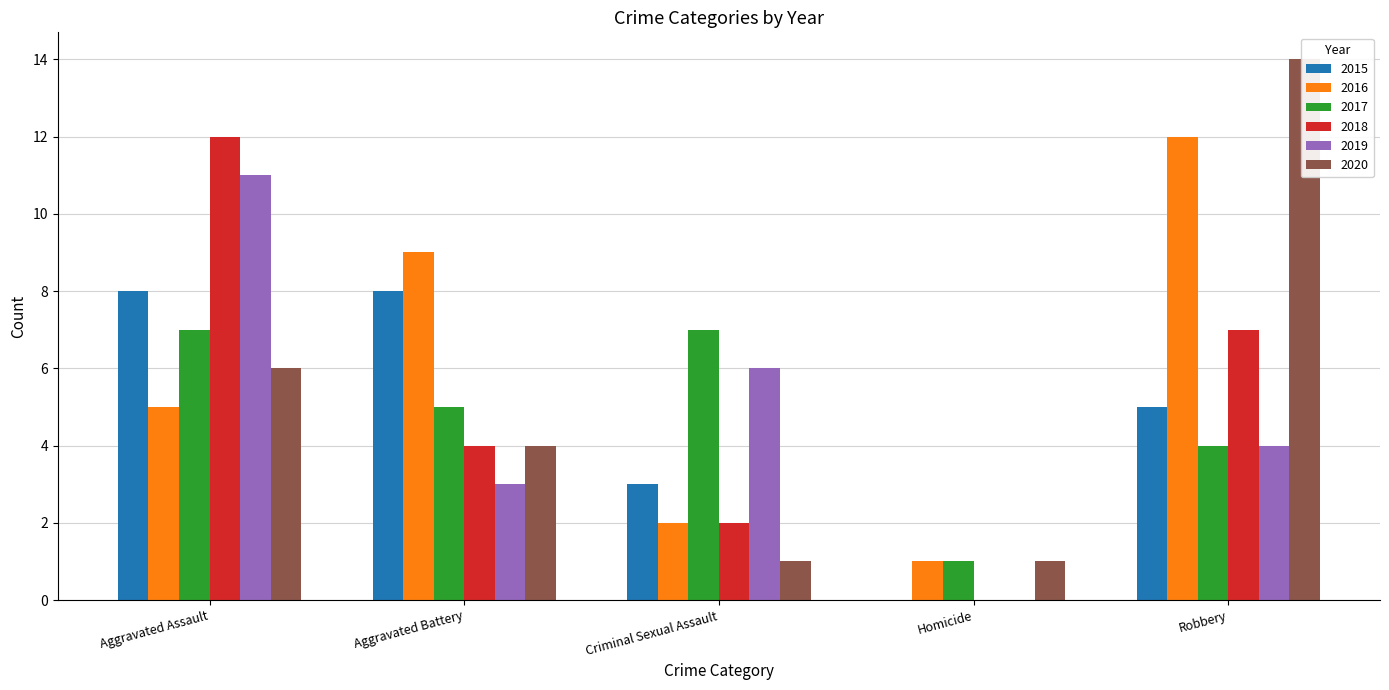

The 2020 series shows 6 at Aggravated Assault. True or false?

True